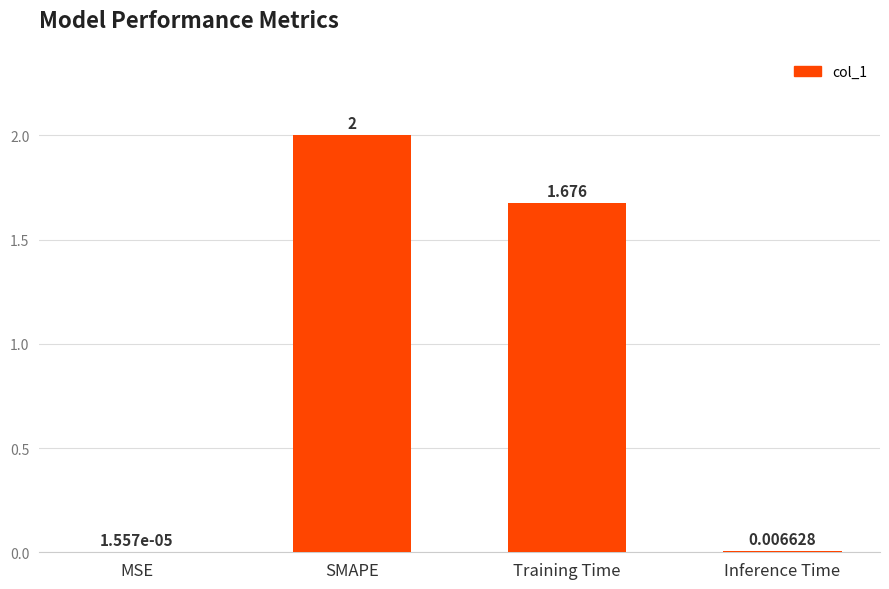

Where is the data nearest to the value 1?

Training Time